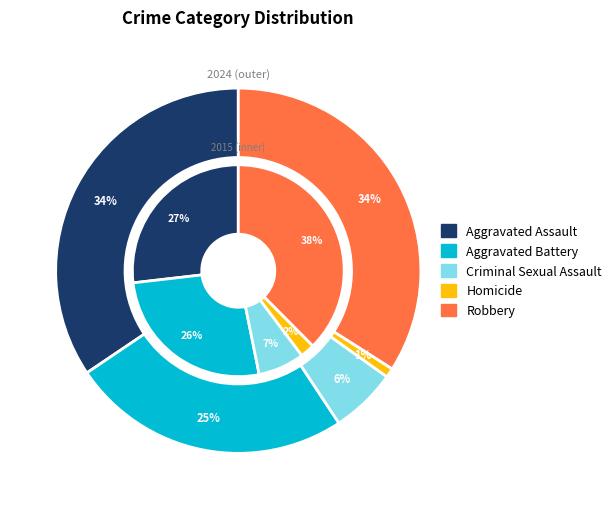

How many segments does this pie chart have?

5